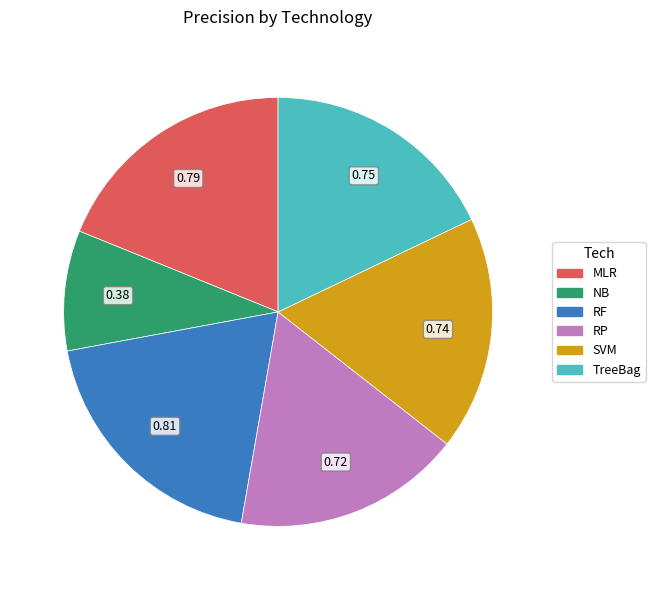

Which has a higher value, RP or NB?

RP